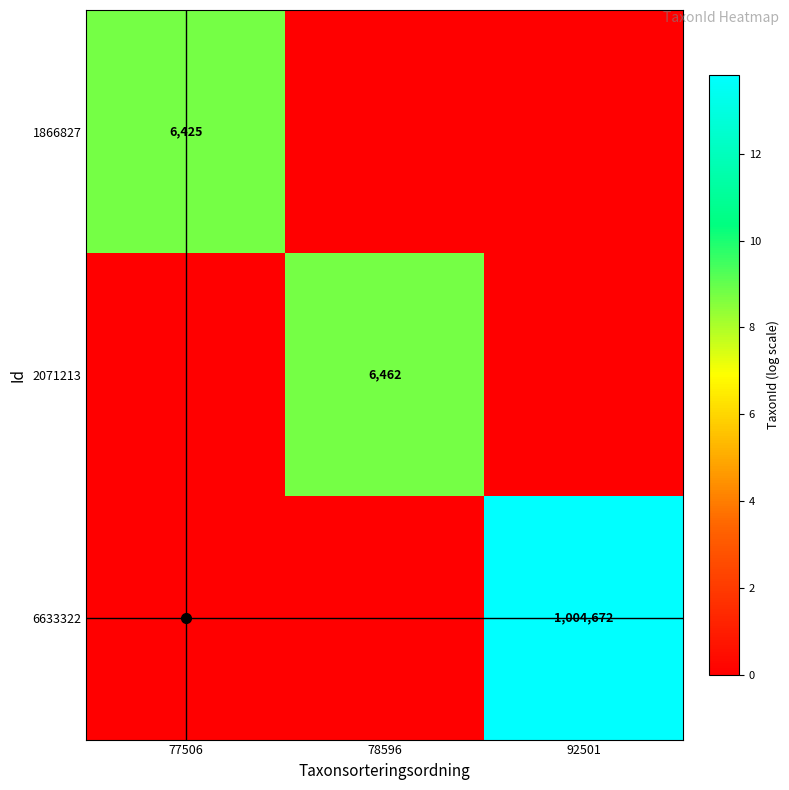

The 1866827 series shows 3035 at 77506. True or false?

False